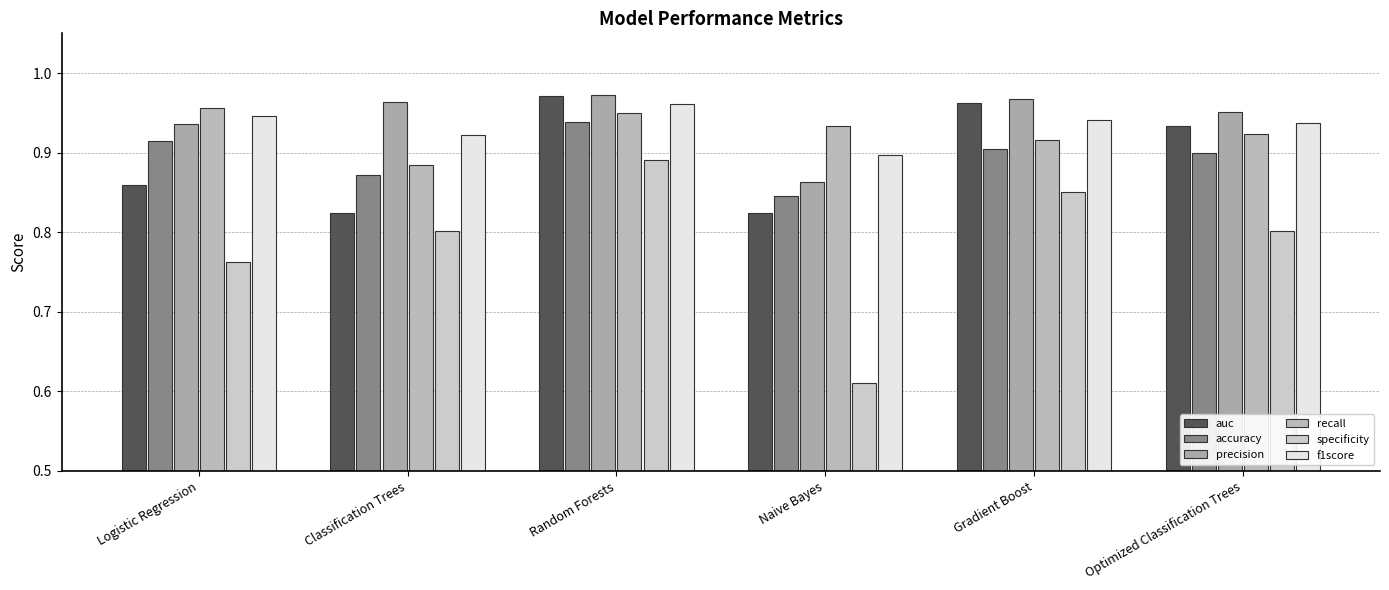

Where is specificity nearest to the value 0?

Naive Bayes